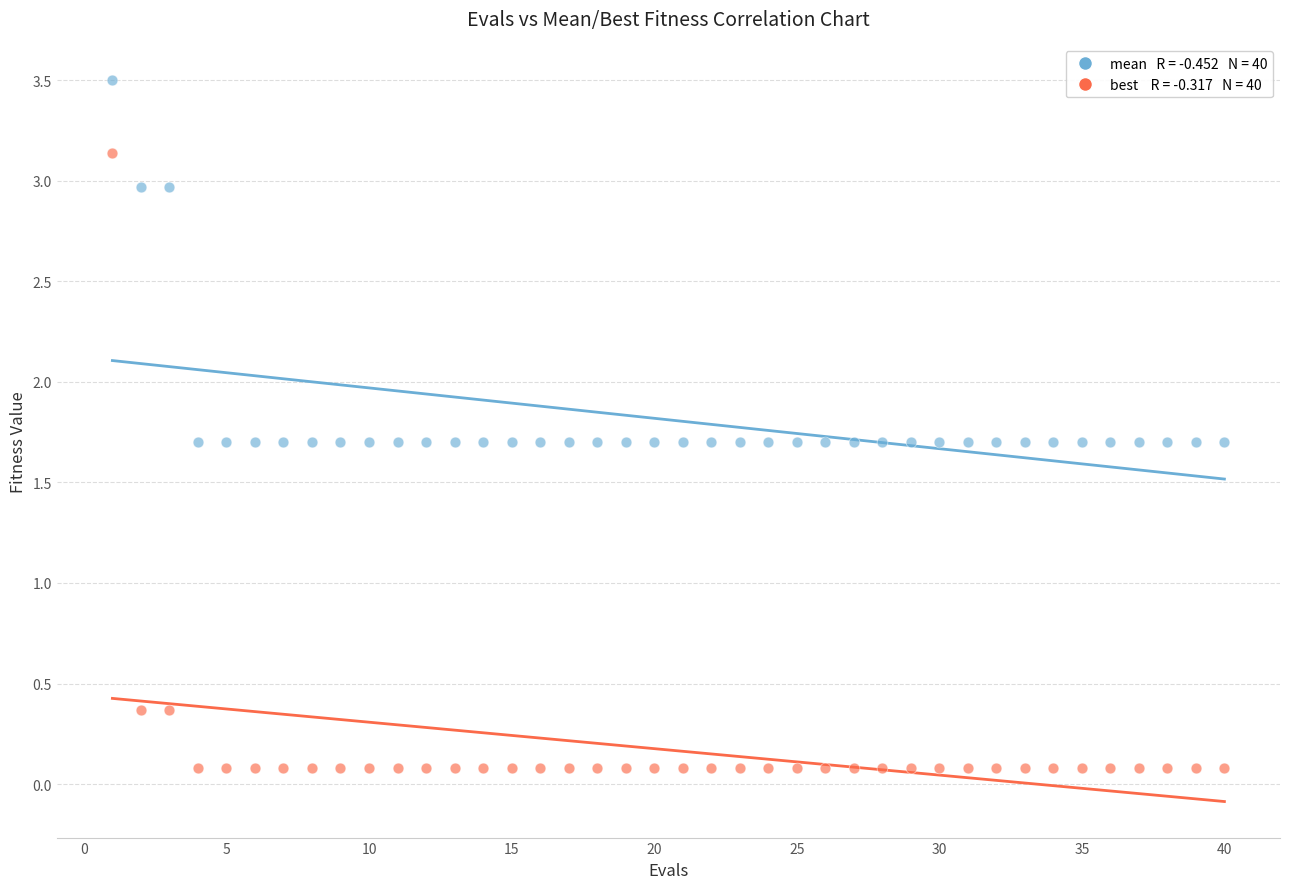

Across all data points, what is the range of Y values (max minus min)?

3.4